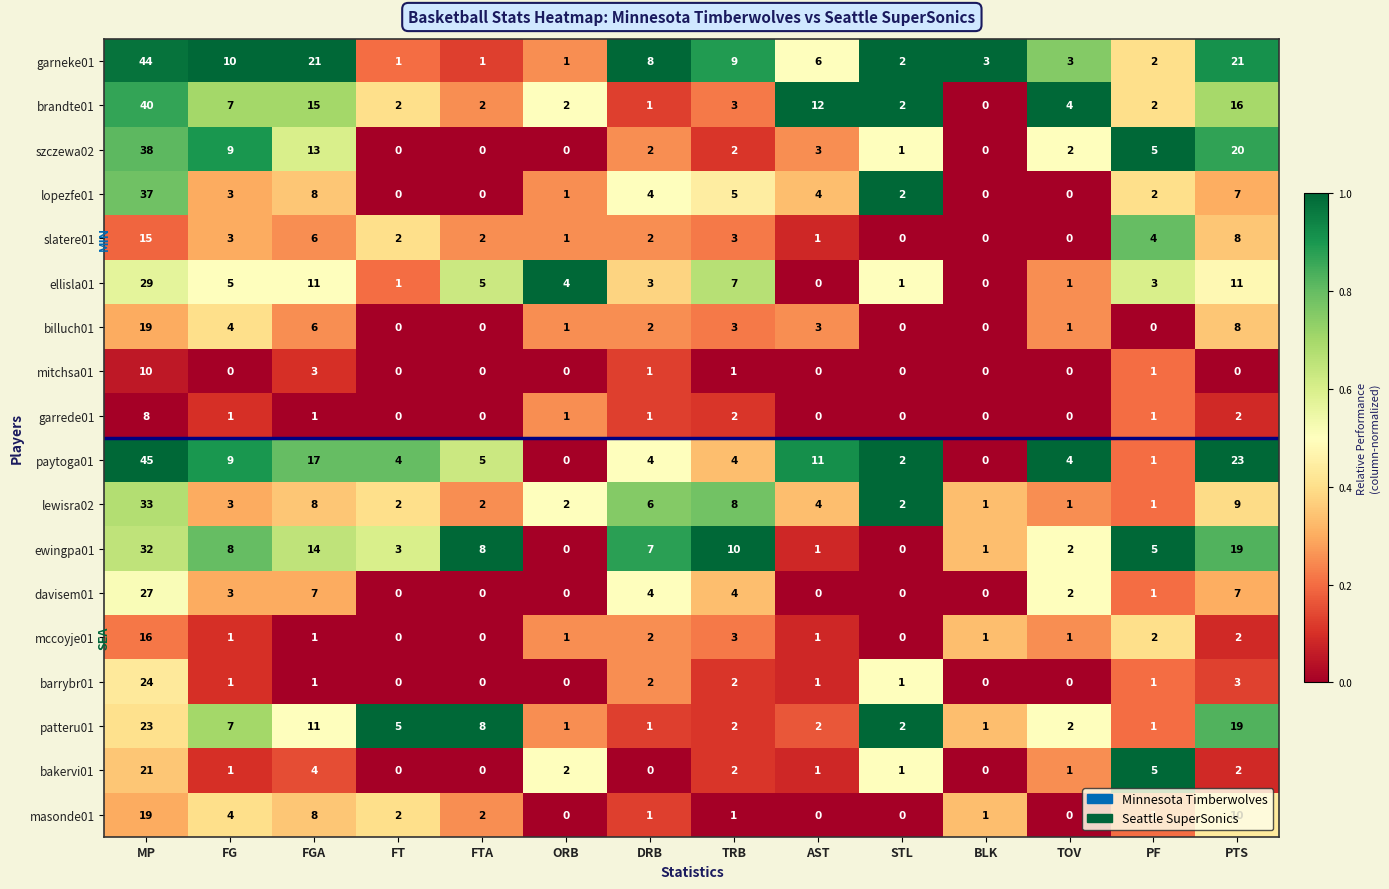

What is the sum of the brandte01 values at ORB and TOV?

6